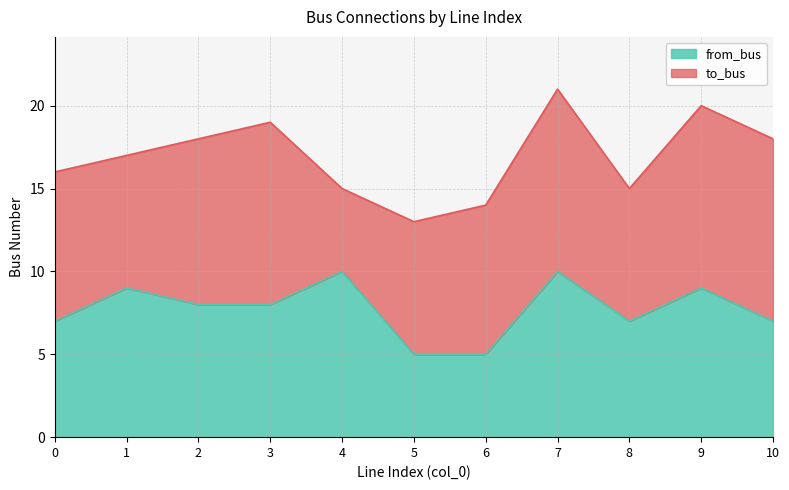

How many points are higher than both their immediate neighbors (excluding endpoints)?

4